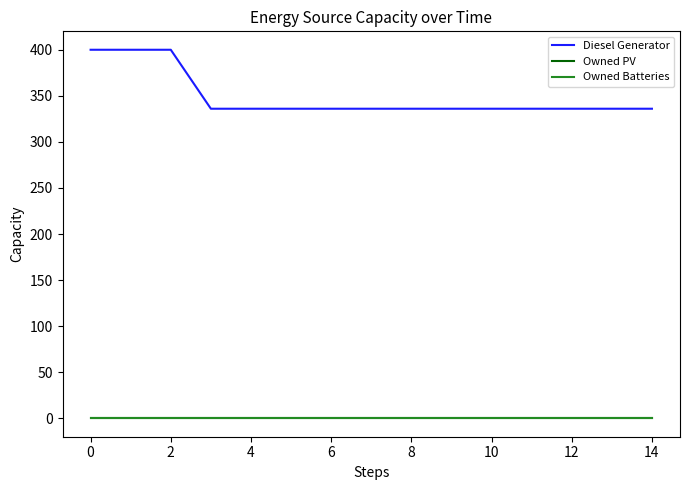

Does the chart have visible grid lines?

No